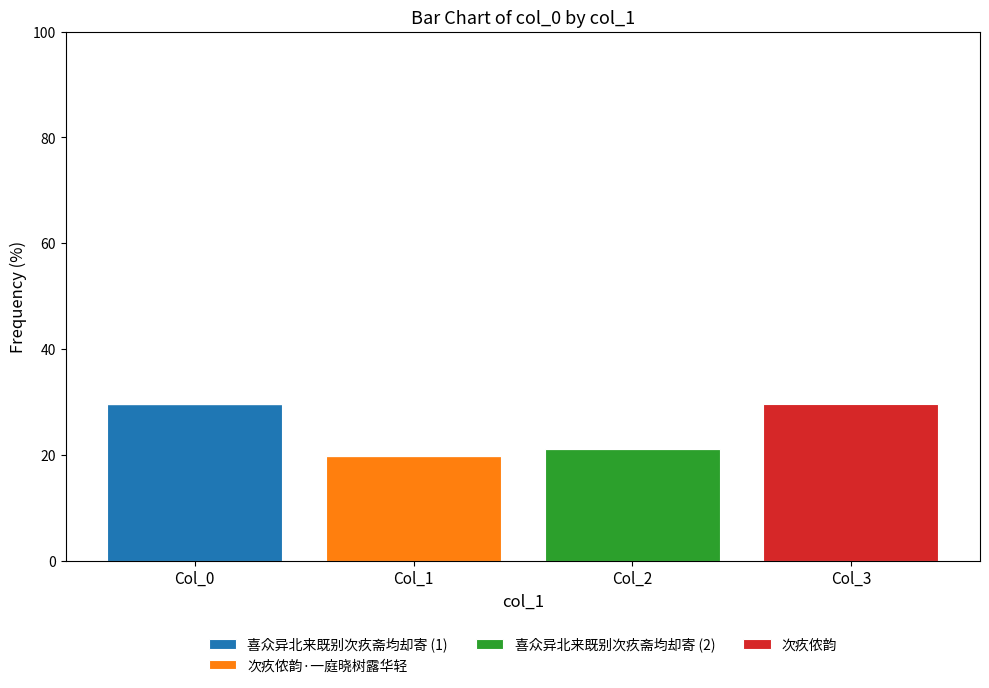

What is the total value across all series at Col_0?

29.7